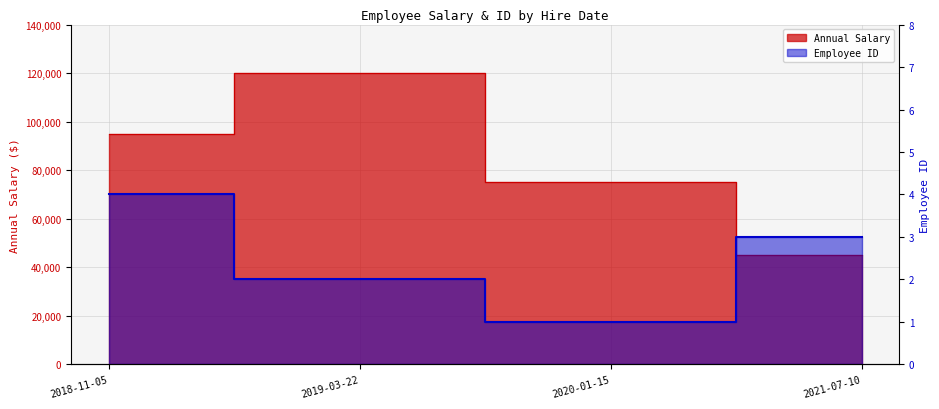

At which category does Employee ID reach its first local valley?

2020-01-15